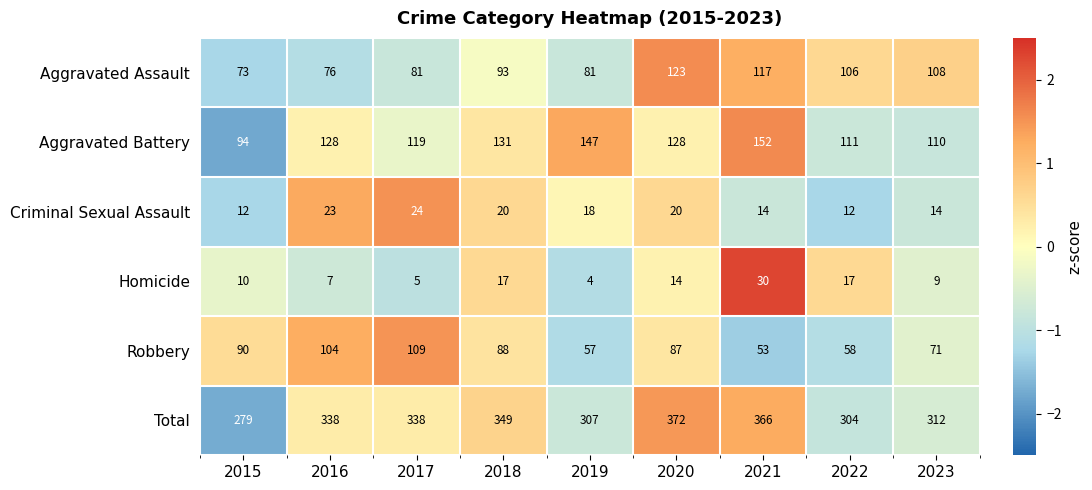

Between 2018 and 2019, which series saw the biggest shift?

Total